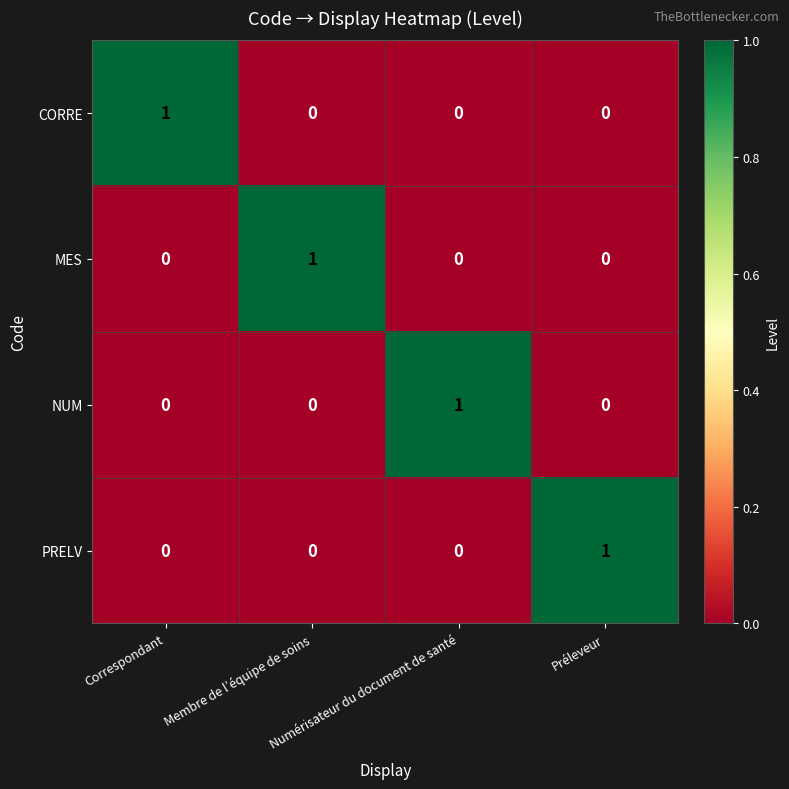

Count the MES values in the range 0 to 1.

4